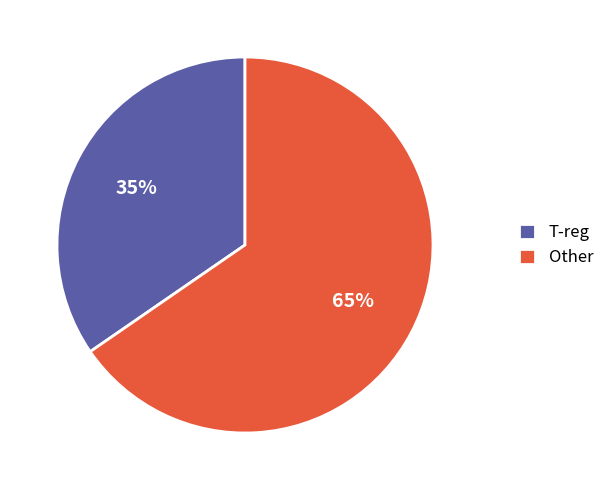

Does any single category account for the majority?

Yes